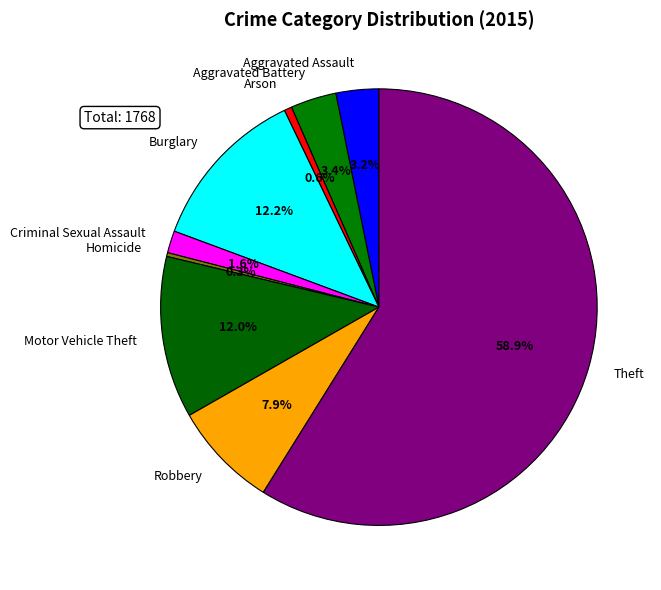

What portion of the pie excludes Burglary?

87.8%